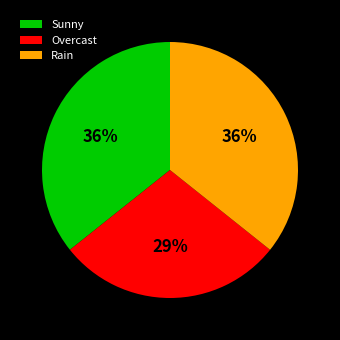

Does Rain represent more than half of the total?

No